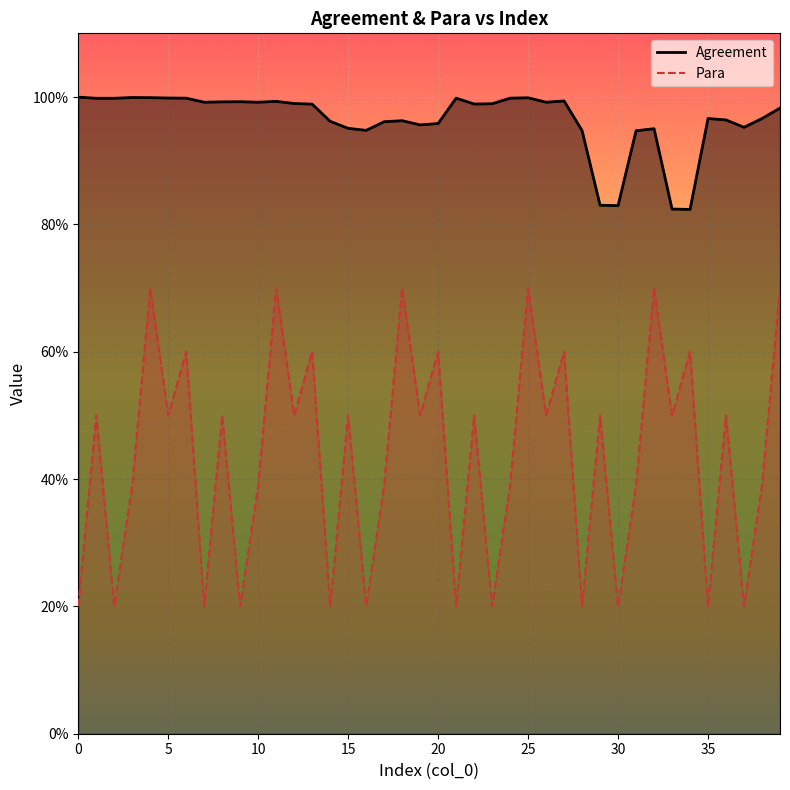

True or false: Para and Agreement cross at least once.

False